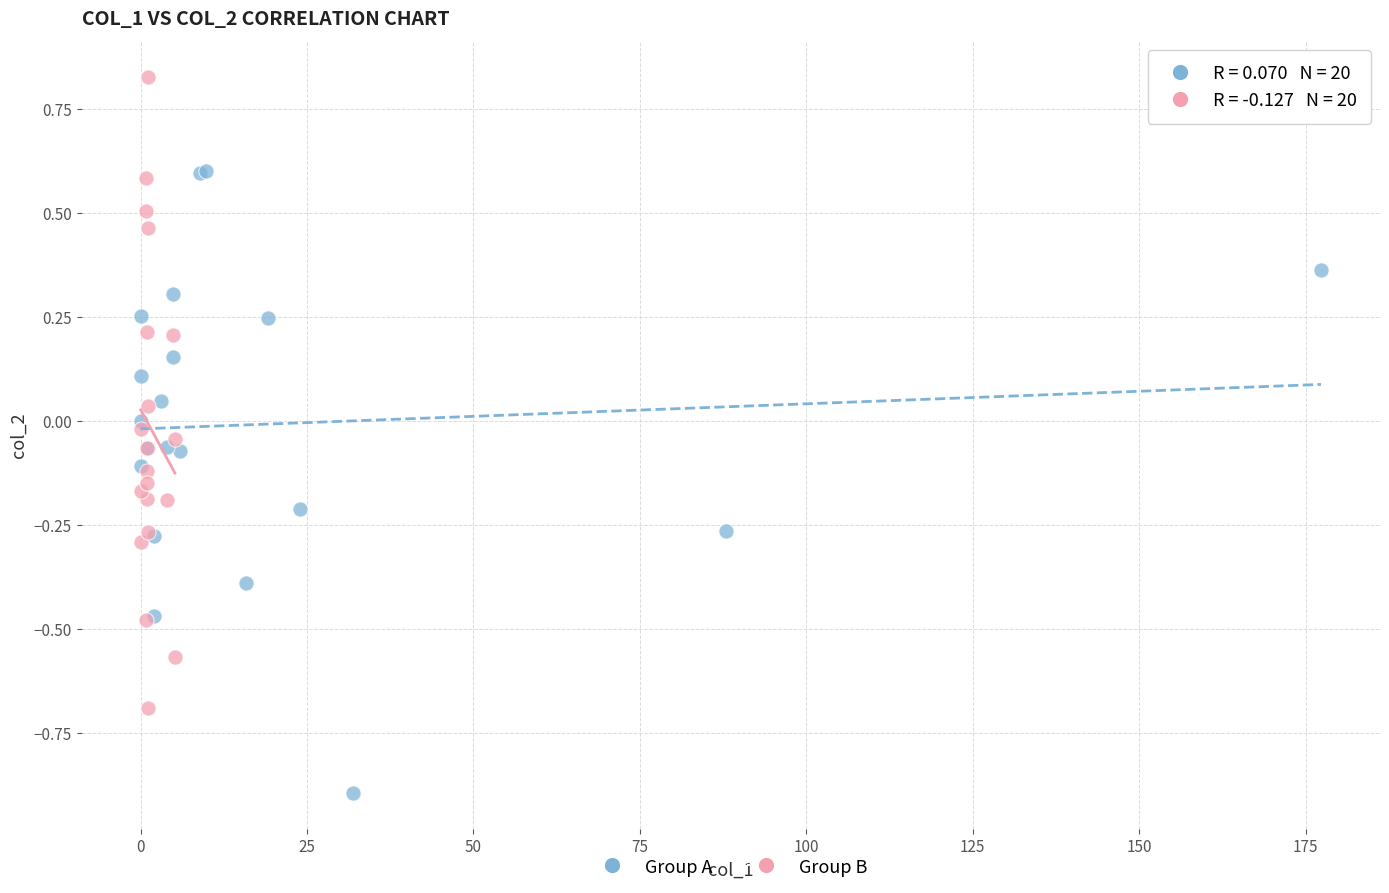

Which series contains the highest Y value?

Group B